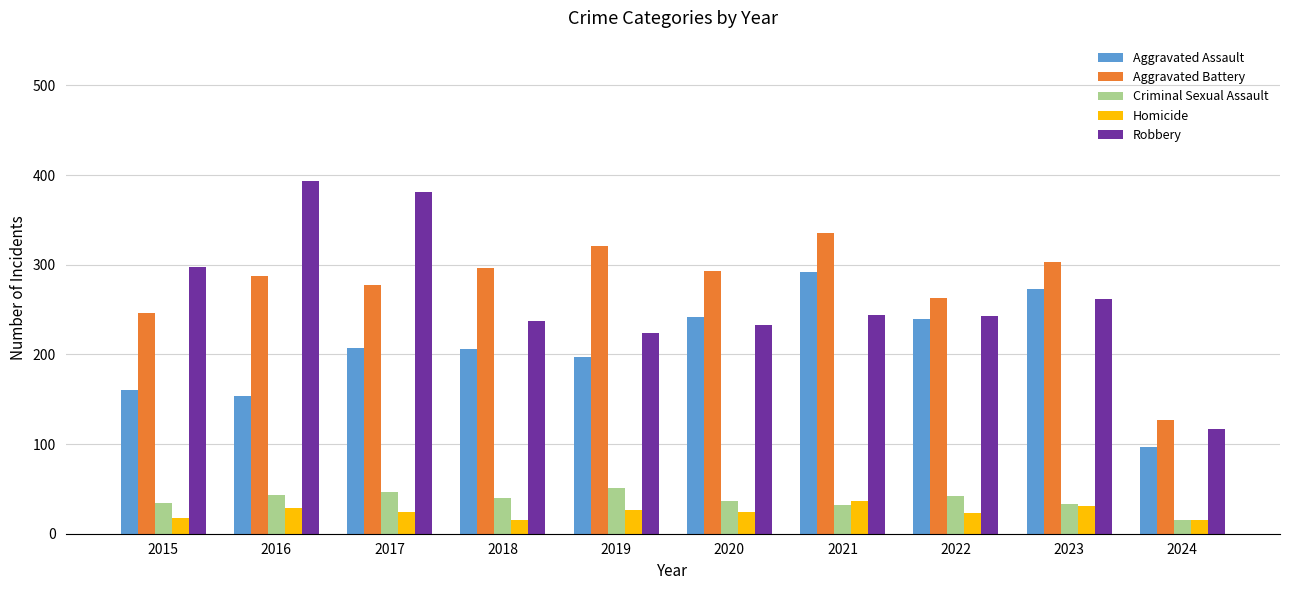

At which label does Robbery reach its minimum?

2024